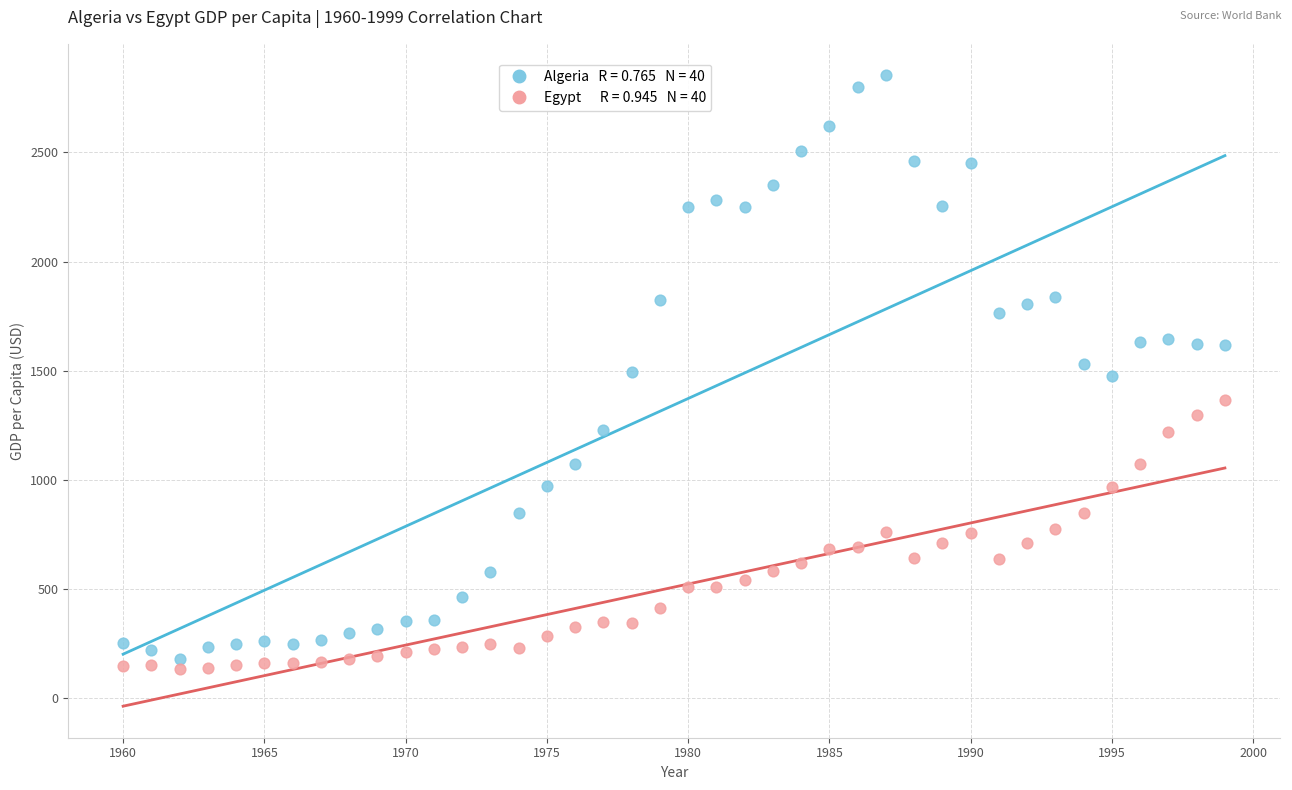

Across all data points, what is the range of Y values (max minus min)?

2716.3